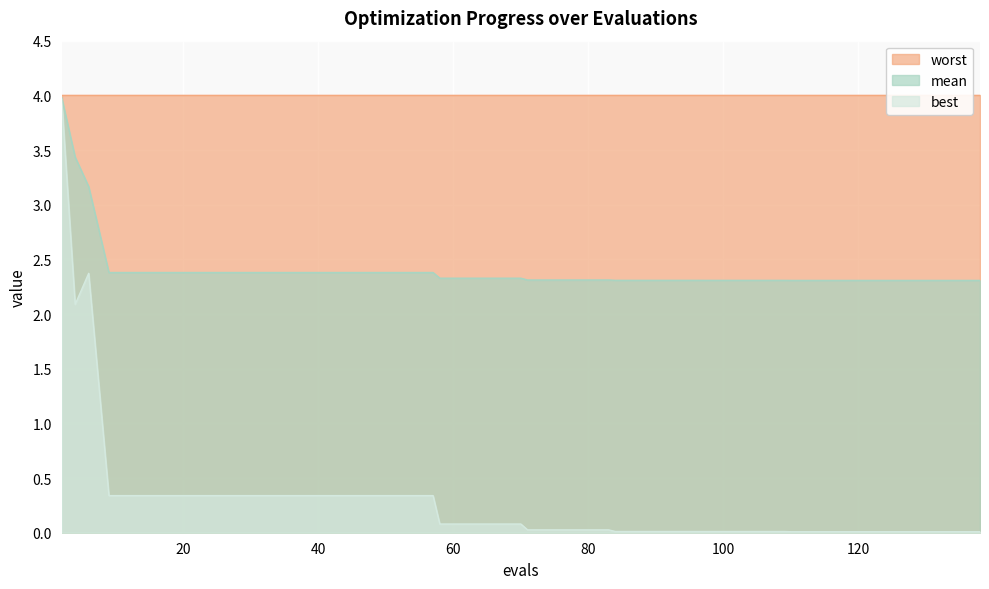

What is the sum of the best values at 13 and 83?

0.4